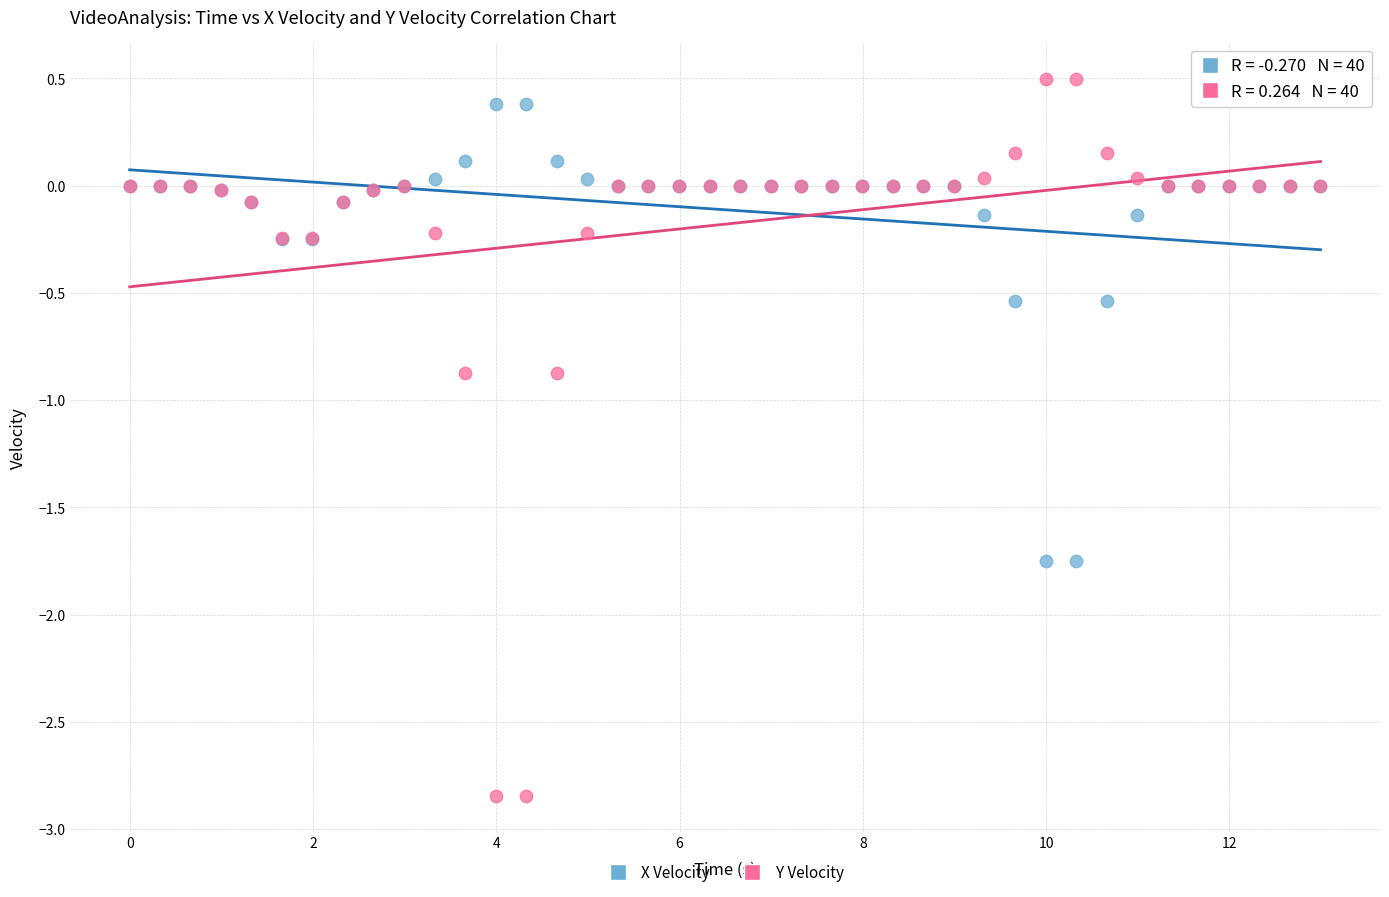

Which series has the largest Y range (max minus min)?

Y Velocity